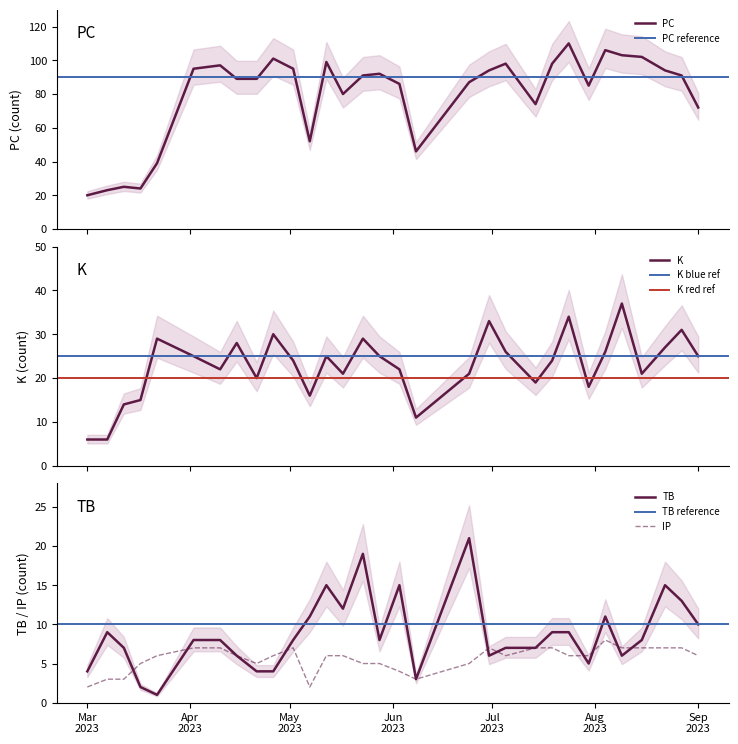

Which category has the highest value in the K series?

2023-08-09